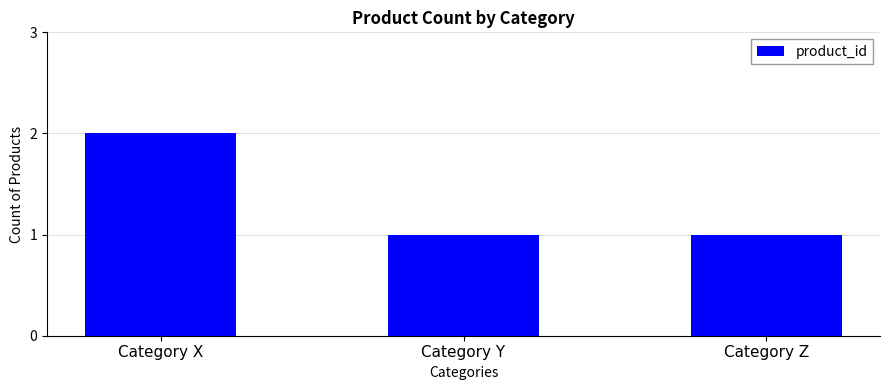

Which has a higher value, Category Y or Category X?

Category X